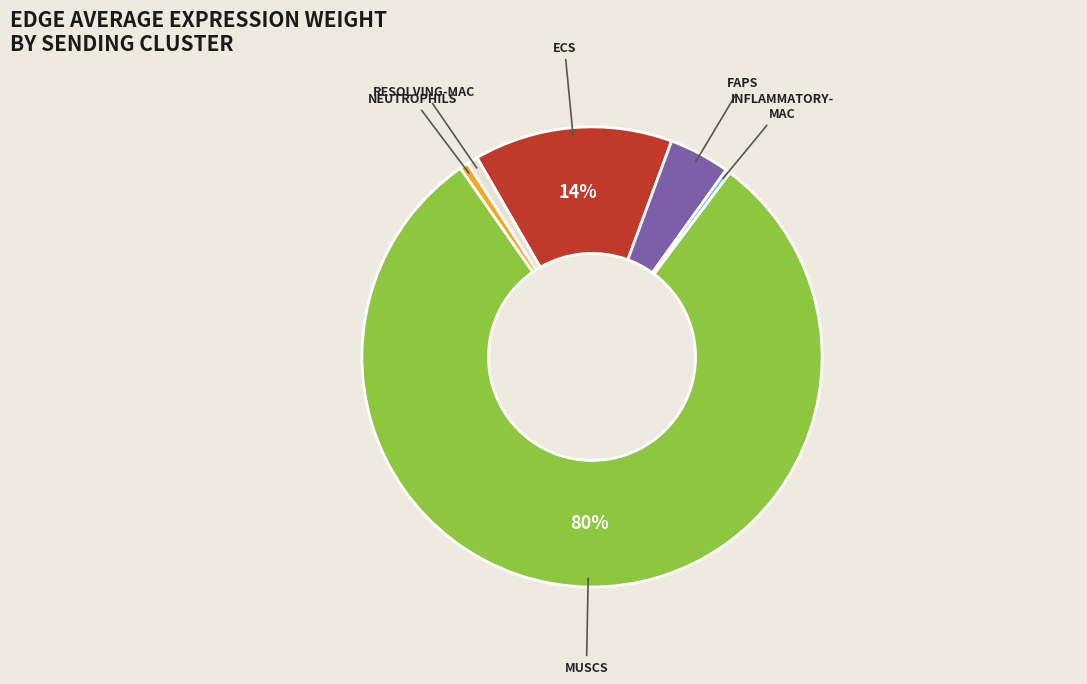

To the nearest percent, what is the average slice percentage?

17%